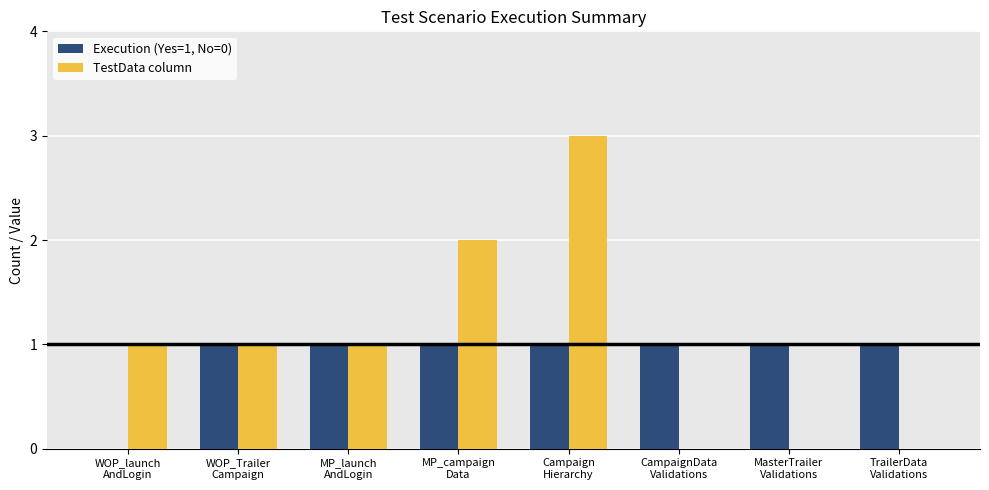

What is the sum of all TestData column values?

8